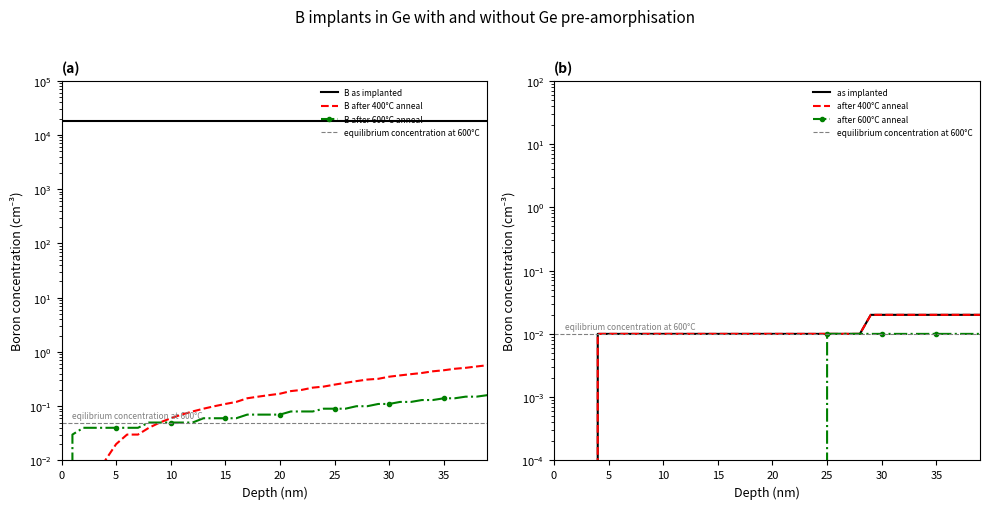

What is the maximum value shown in the chart?

17982.0